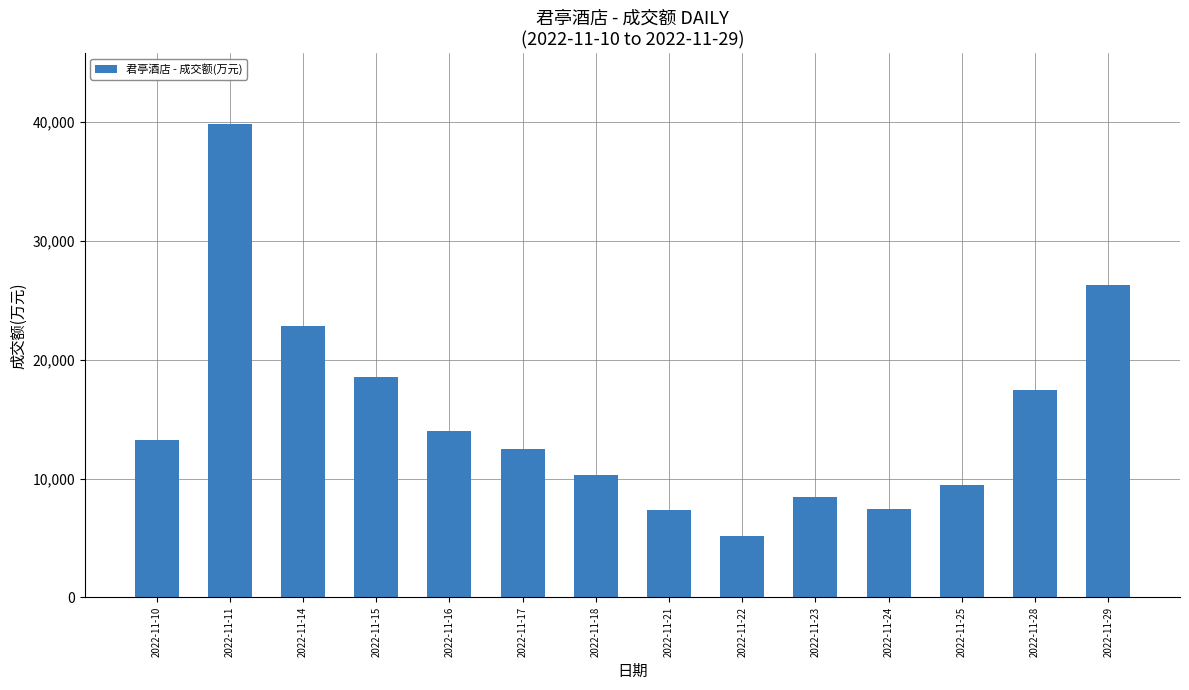

Is it true that the value at 2022-11-14 is 13303?

False